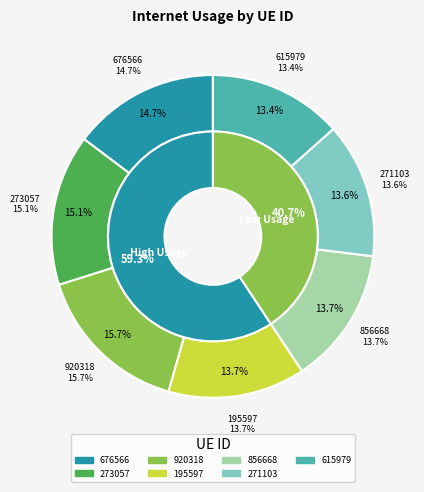

True or false: 195597 accounts for 26% of the total.

False